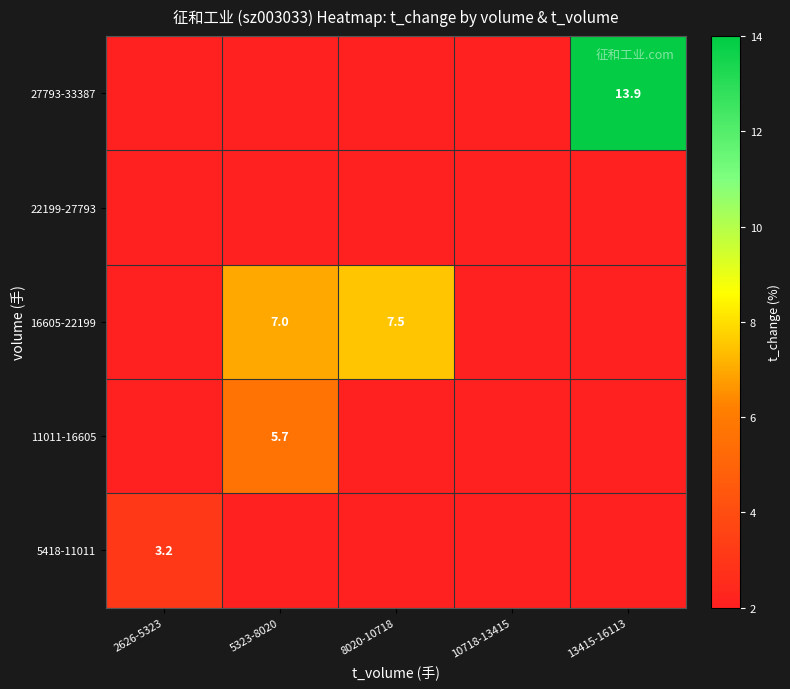

True or false: 11011-16605 has a value of 5.7 at 5323-8020.

True